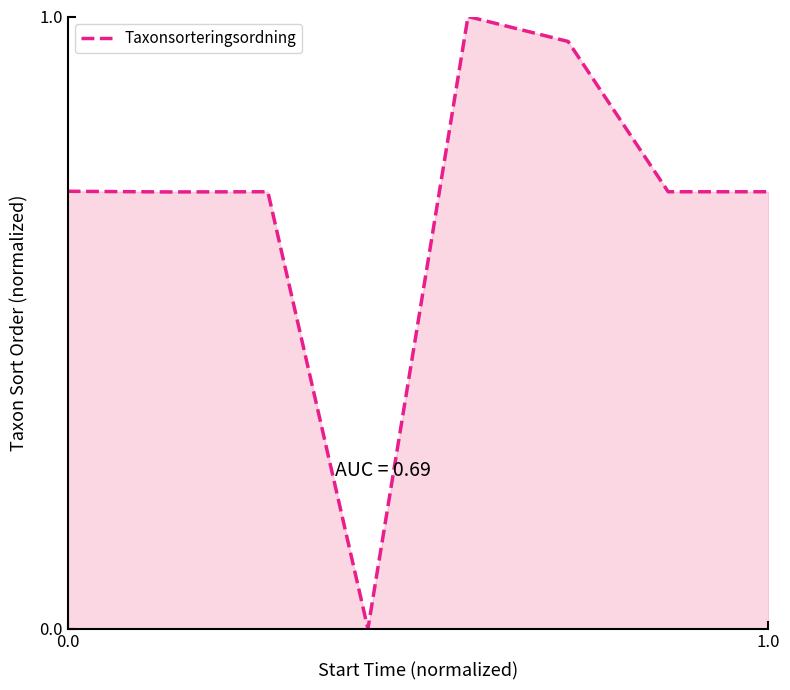

How many values exceed 0?

7